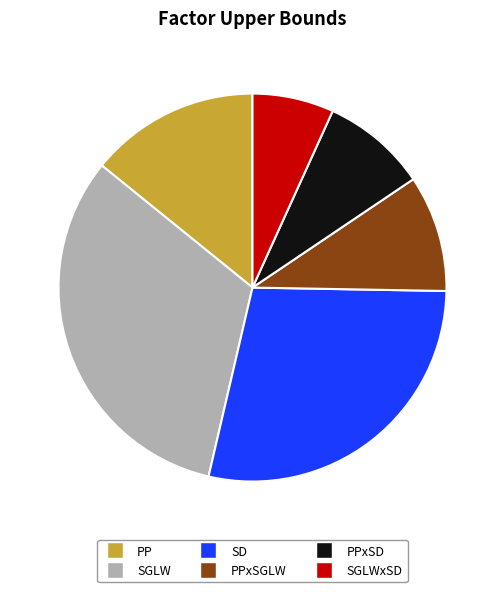

Is it true that PPxSGLW is 24% of the pie?

False